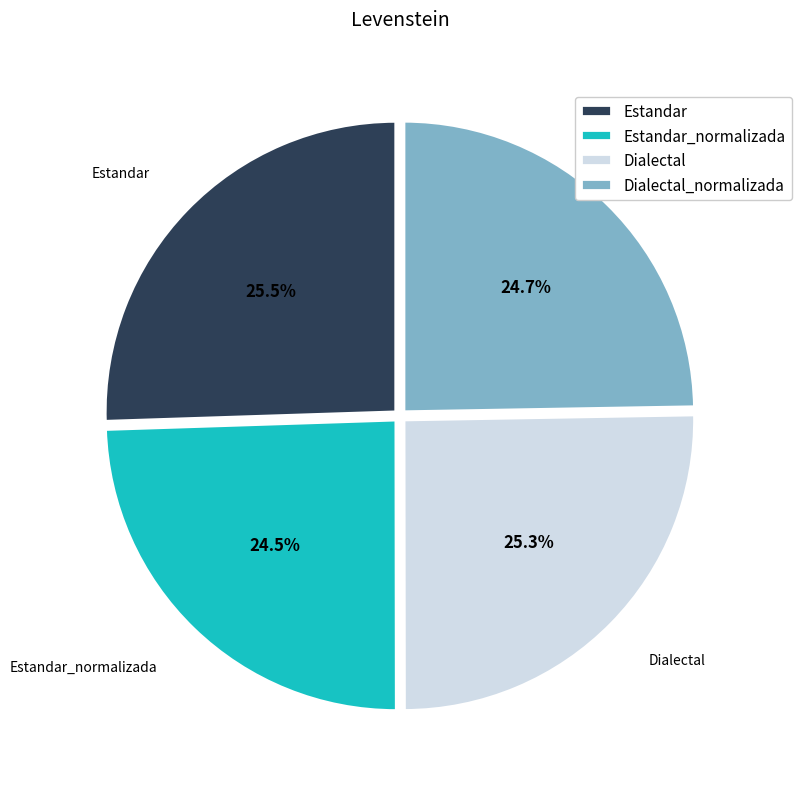

Count the number of slices in the pie.

4